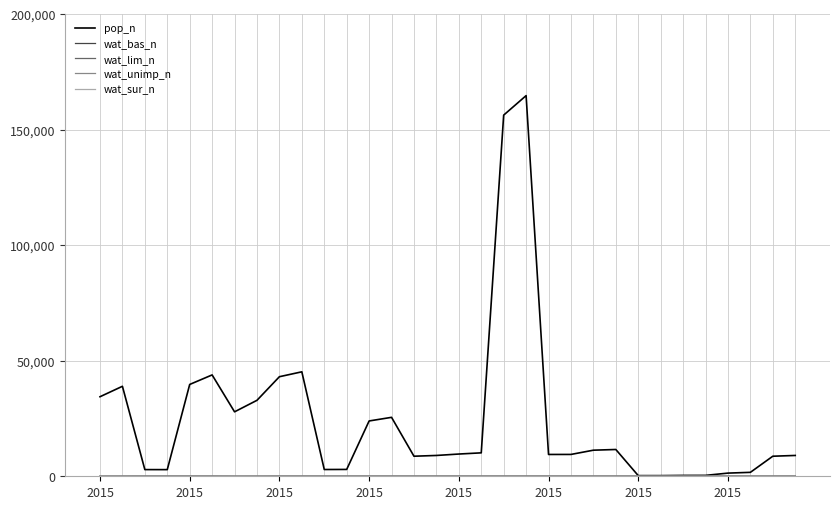

What is the maximum value shown in the chart?

164689.0